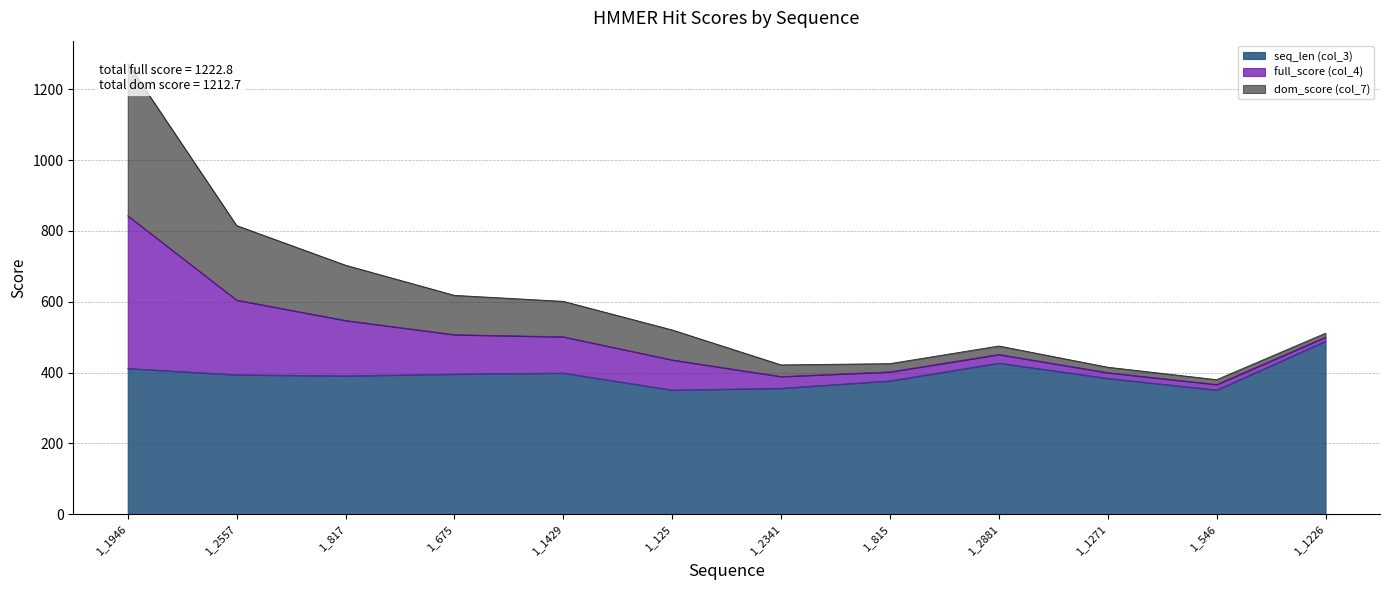

In full_score (col_4), how many points are higher than both neighbors (excluding endpoints)?

1